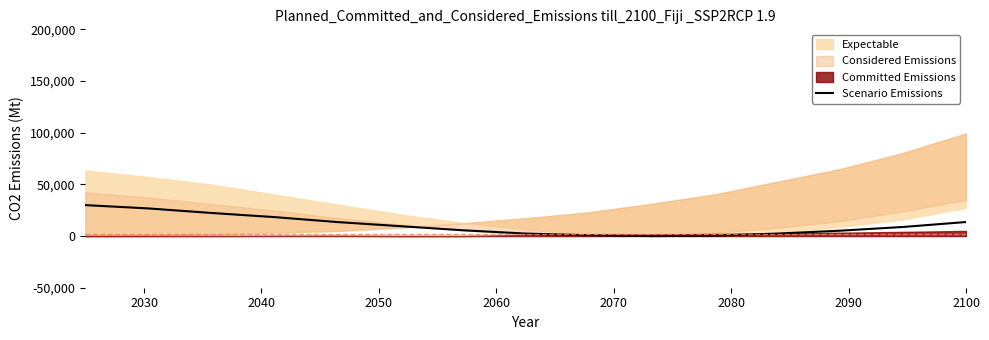

What is the value of the 7th point from the left?

5583.2